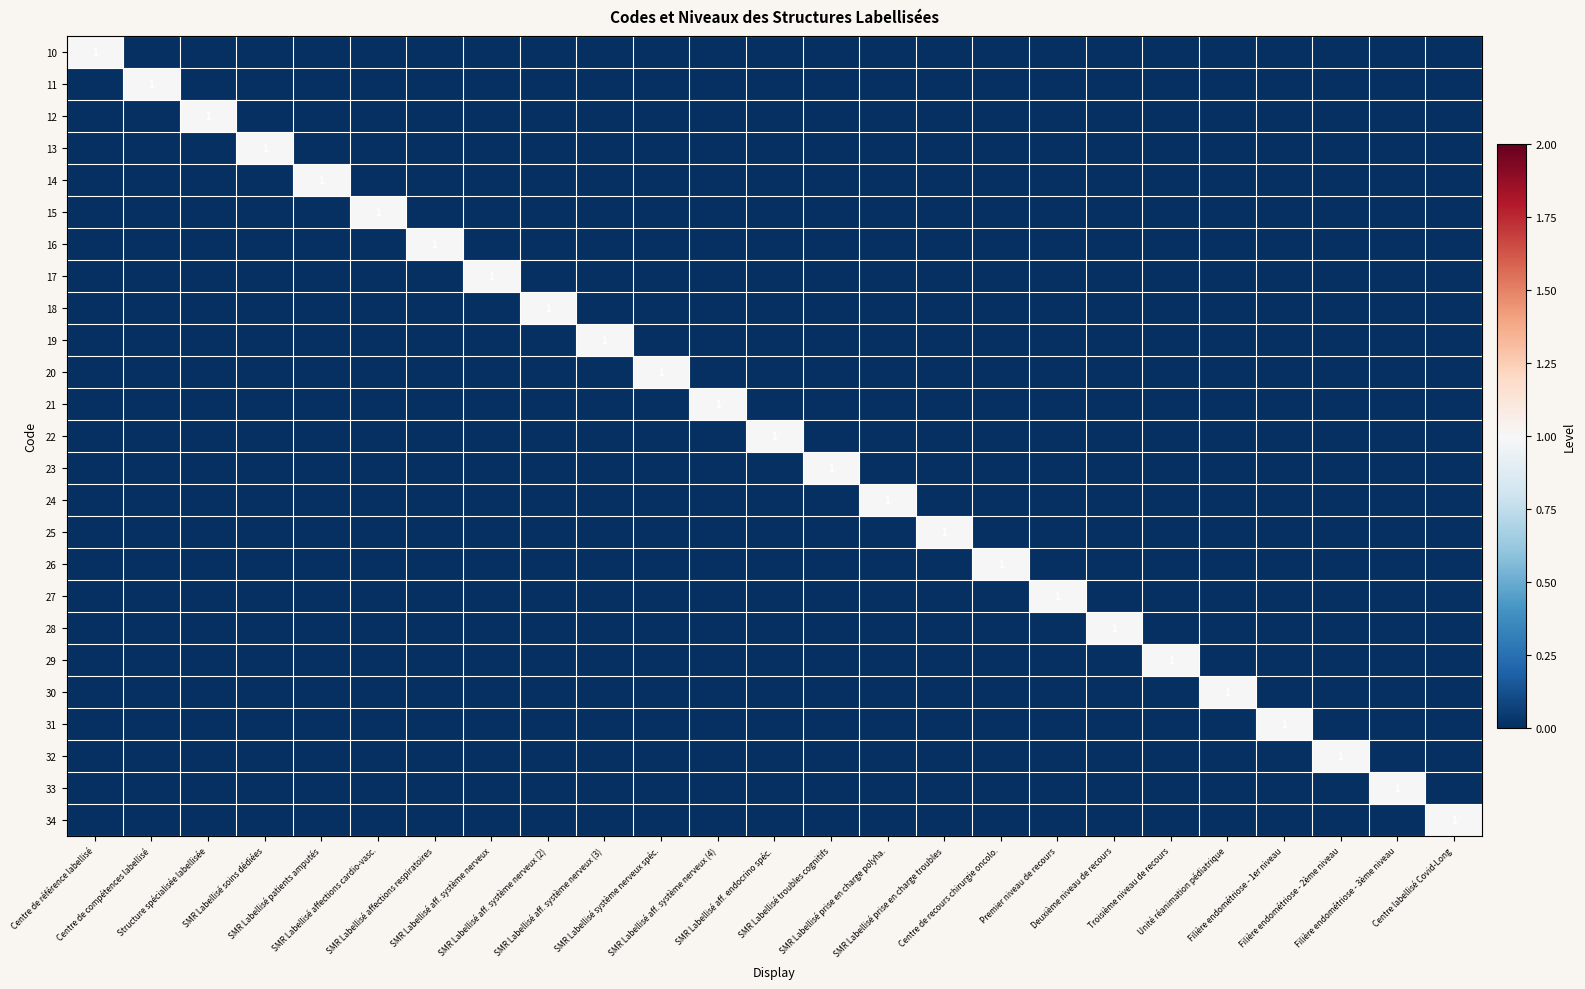

Count the 16 values in the range 0 to 1.

25